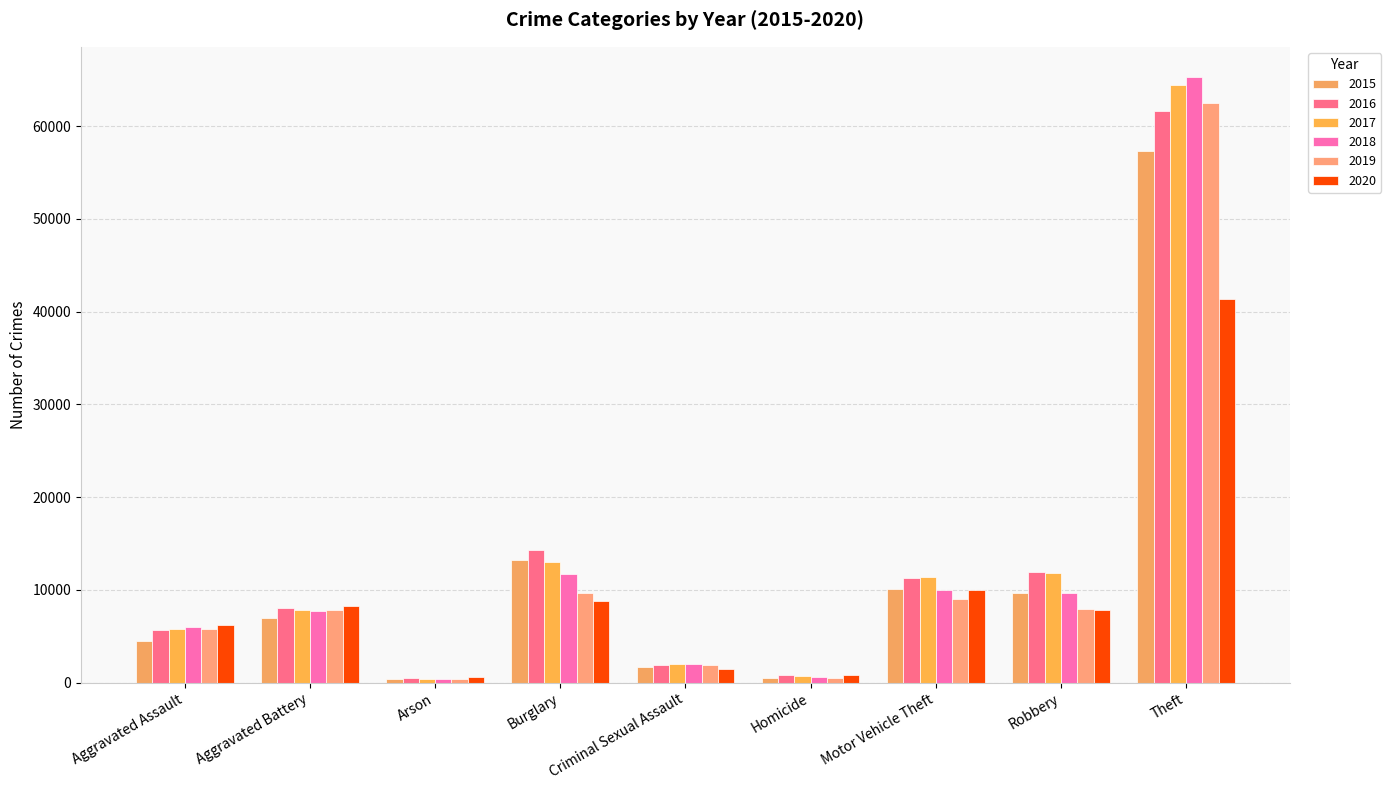

List the series in order of their peak value, lowest first.

2020, 2015, 2016, 2019, 2017, 2018